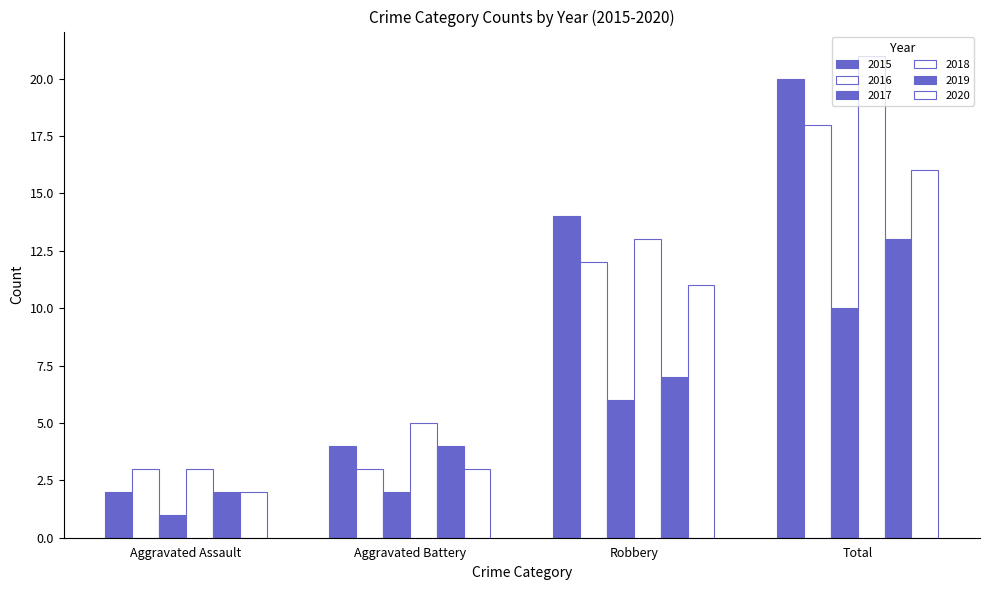

How many data points in 2017 are less than 6?

2